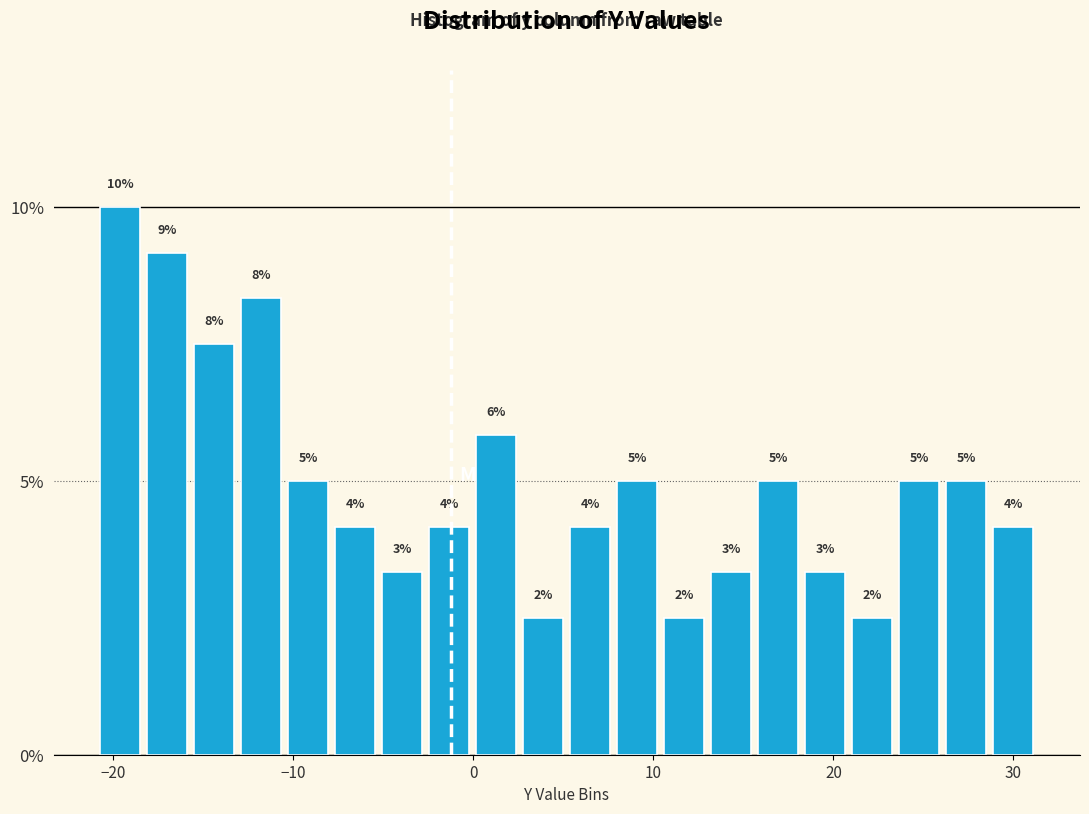

Read against the x-axis, roughly where is the centre of the tallest bar?

-20